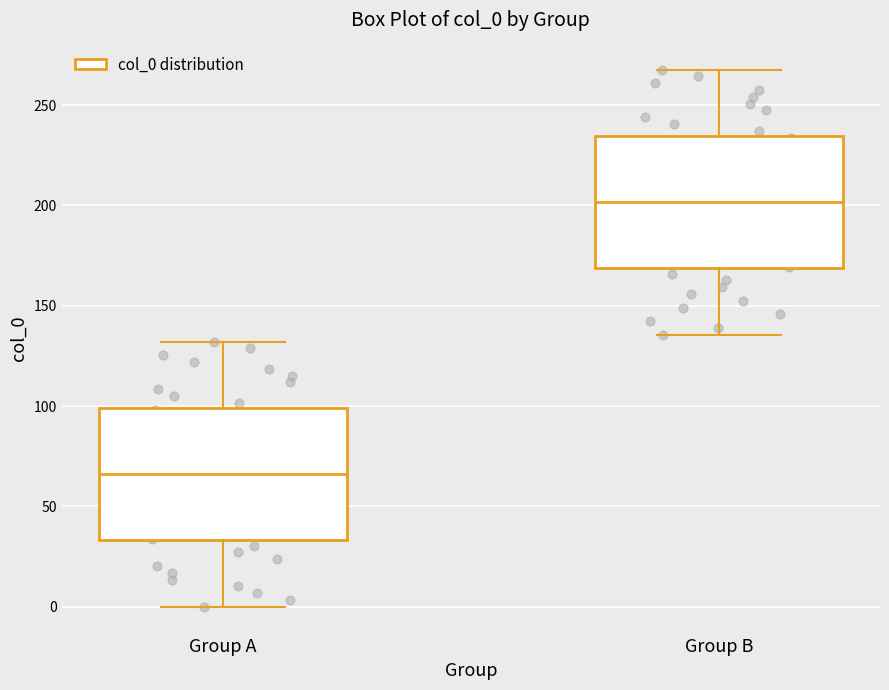

Where is the upper edge of the box for Group B on the y-axis? The values are not printed on the chart, so give them approximately, as read against the axis.

235